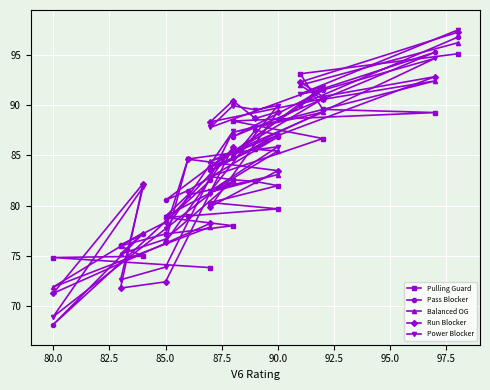

Is it true that Pulling Guard equals 123.1 at 90.0?

False